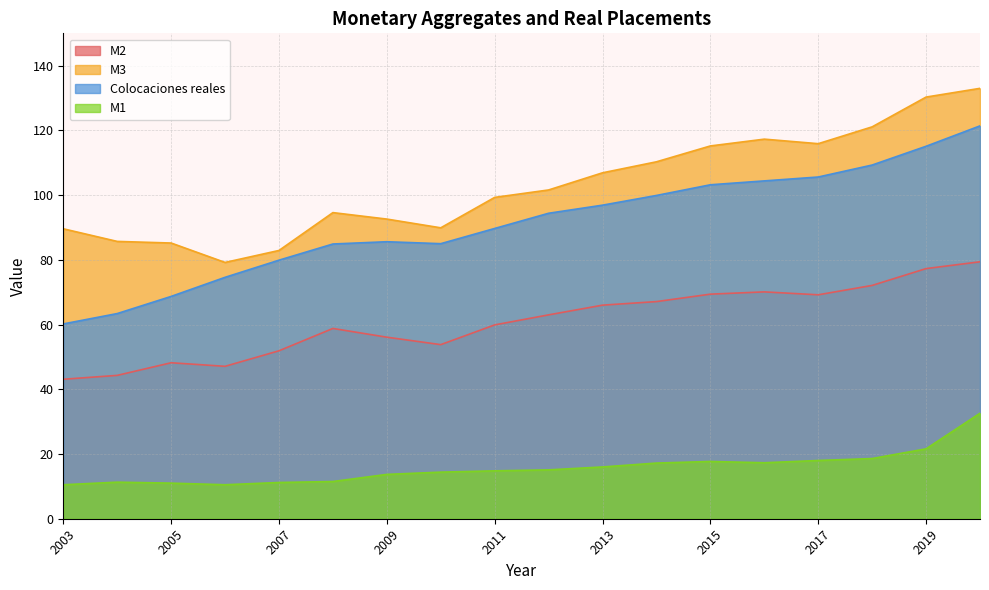

What is the highest value of the Colocaciones reales series?

121.4